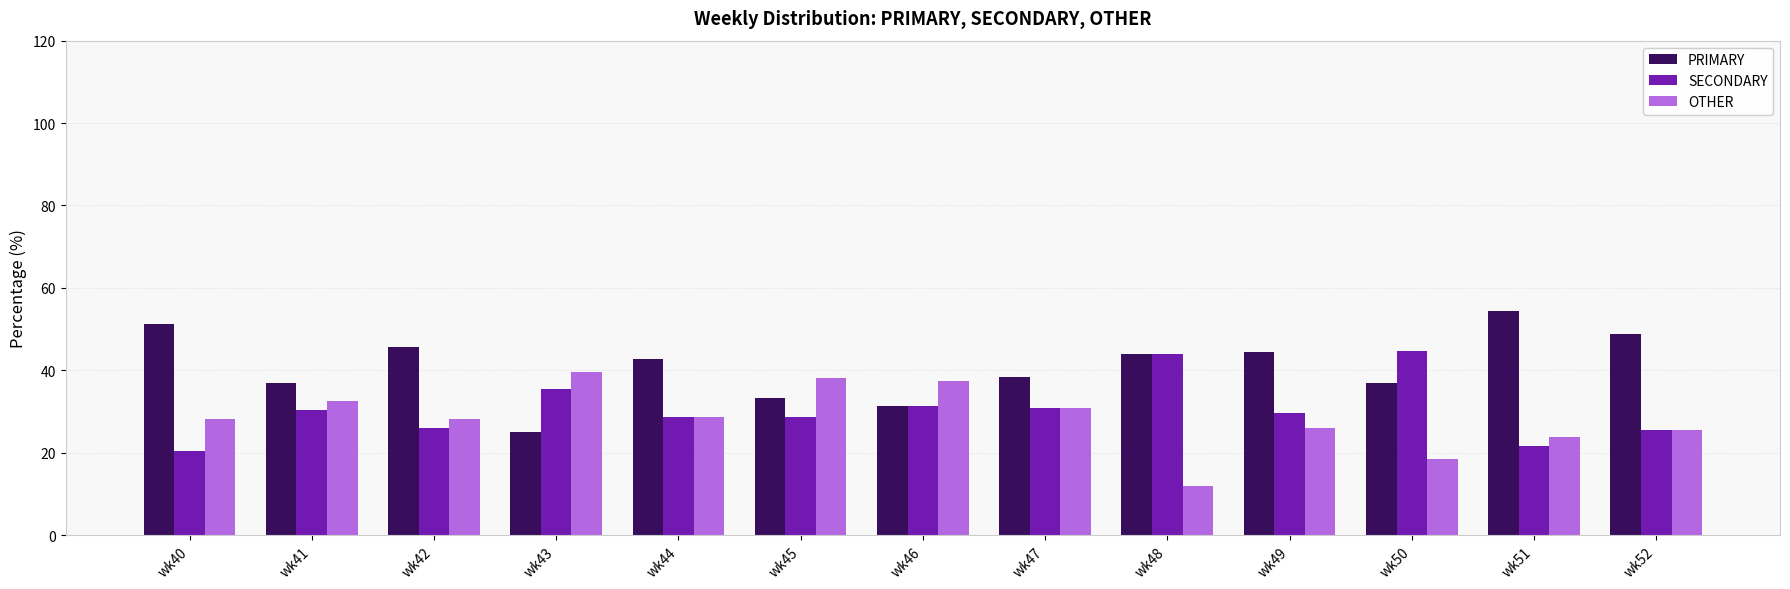

Is the value of PRIMARY at wk52 greater than the value of OTHER at wk40?

Yes